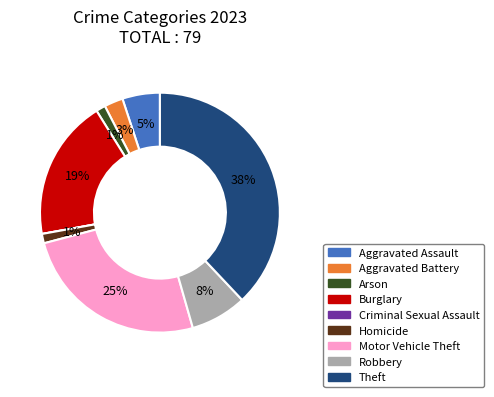

What is the largest slice in the pie chart?

Theft